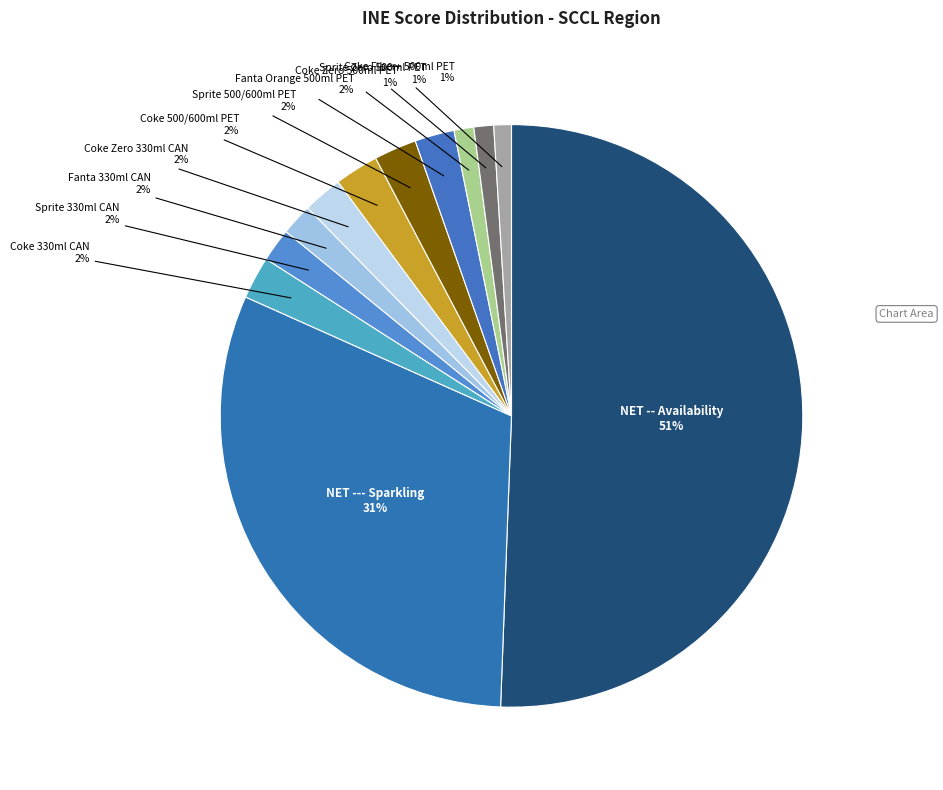

Which slice represents more than half of the pie?

NET -- Availability